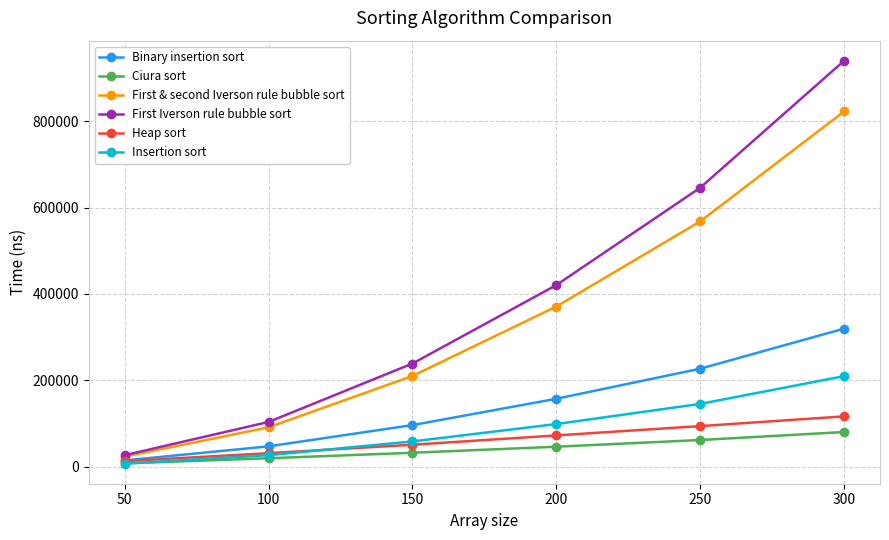

How many Ciura sort values are between 19921 and 62077?

4